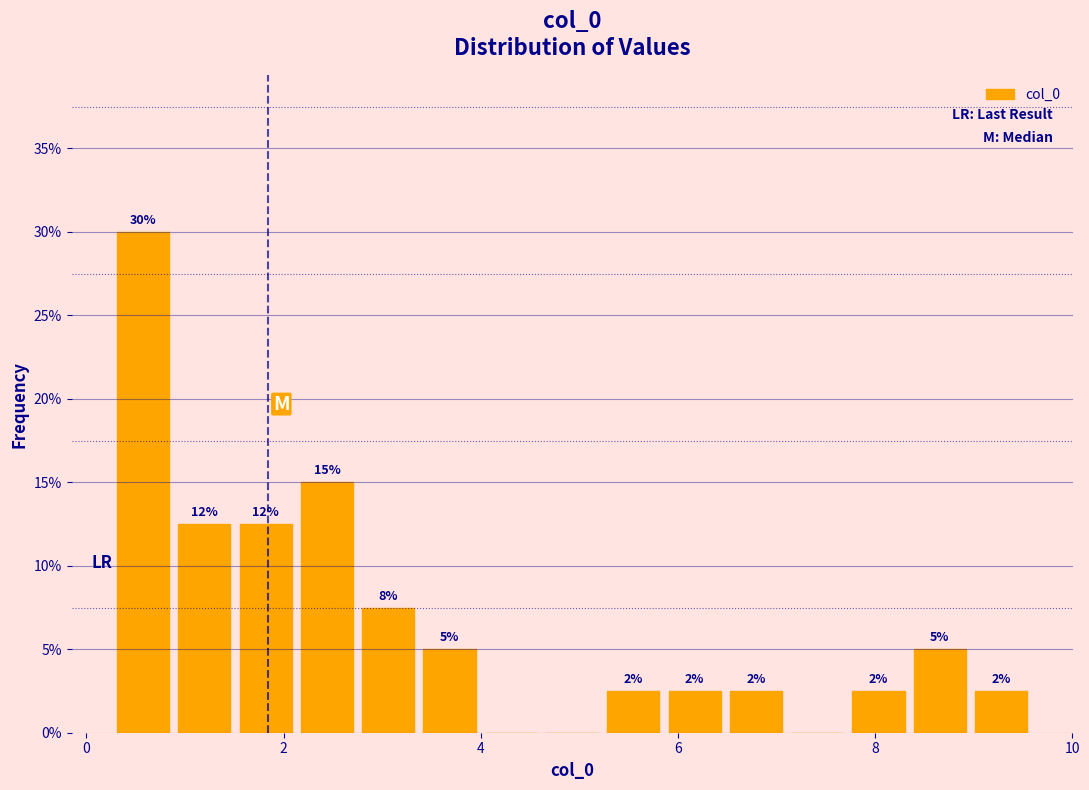

Read against the x-axis, roughly where is the centre of the tallest bar?

0.6